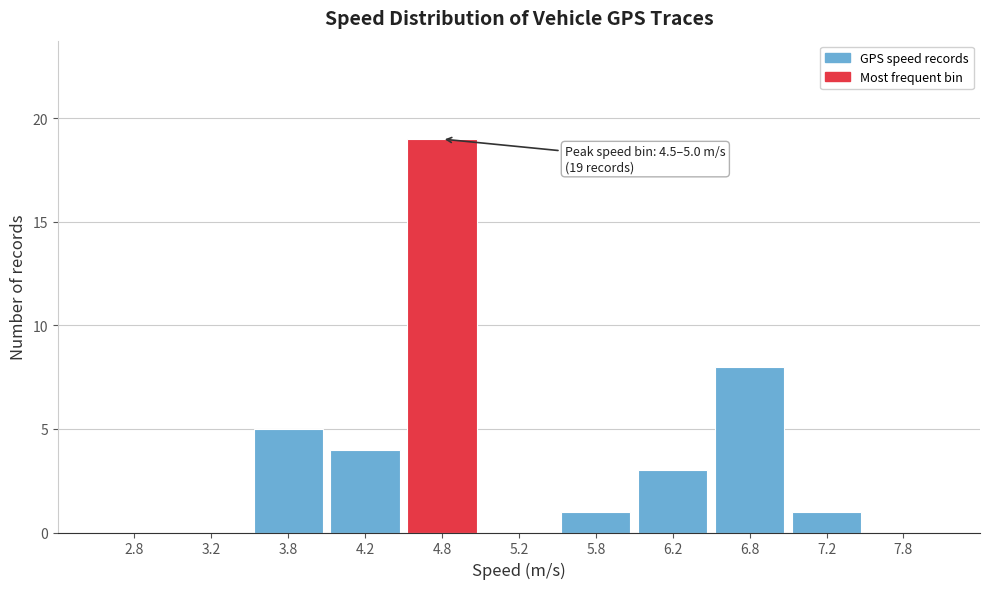

Which range on the x-axis has the tallest bar?

4.5 to 5.0